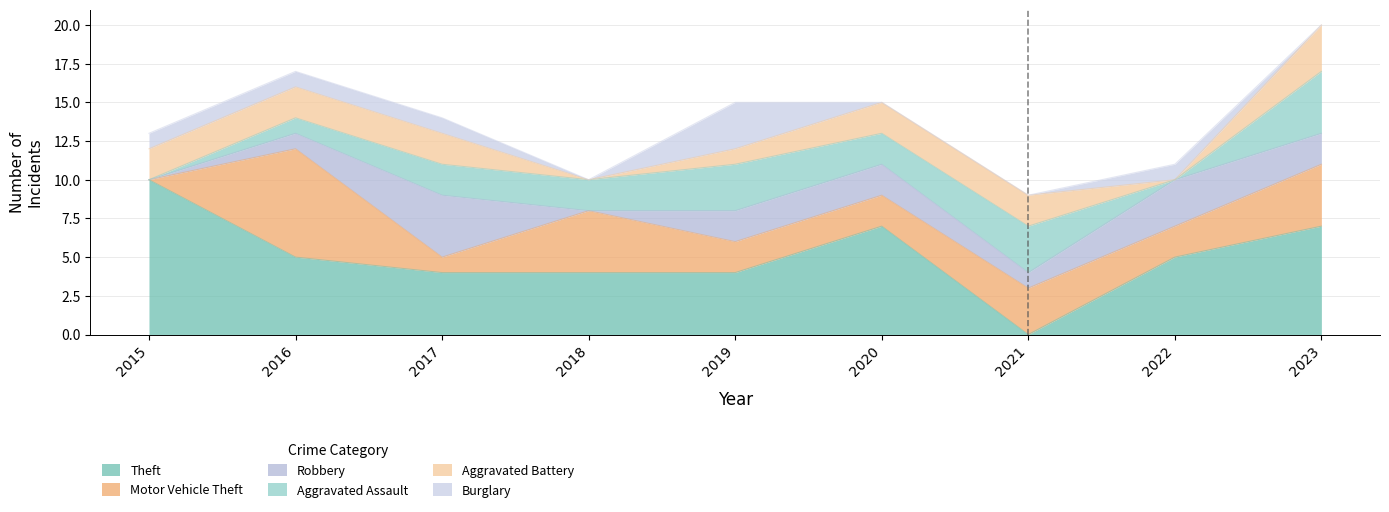

At which category is the sum across all series the highest?

2023